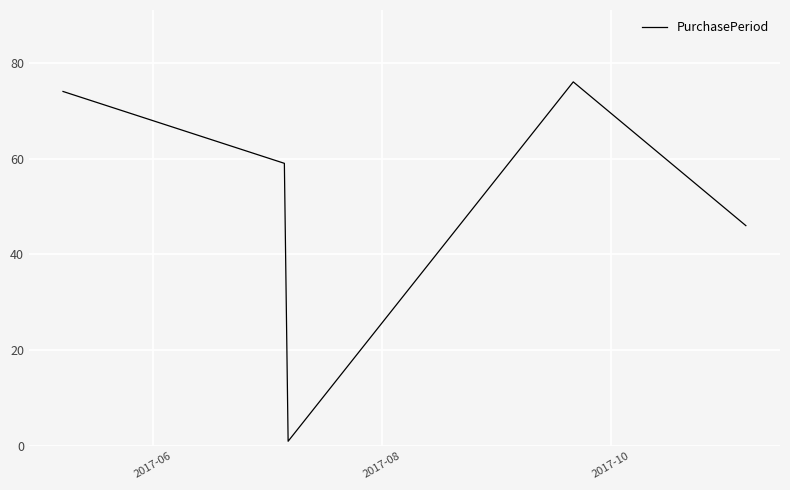

How many interior local valleys (lower than both neighbors) does the data have?

1